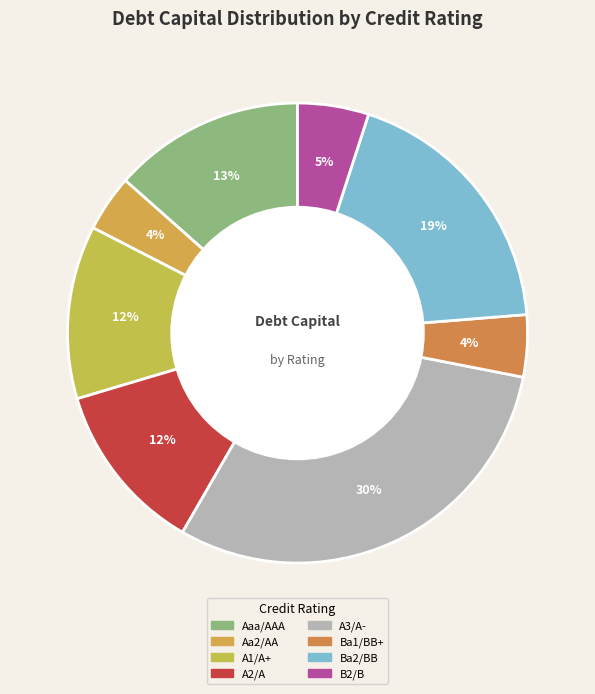

Is the sum of Ba2/BB and Aaa/AAA greater than half?

No